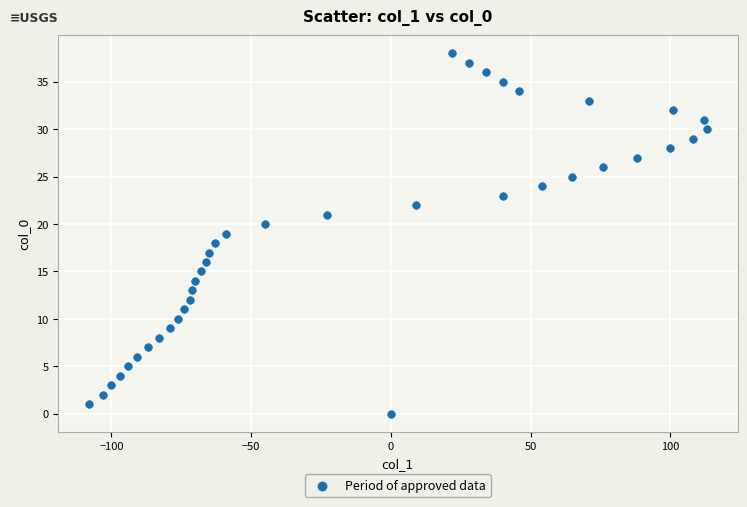

What is the range of X values (max minus min)?

221